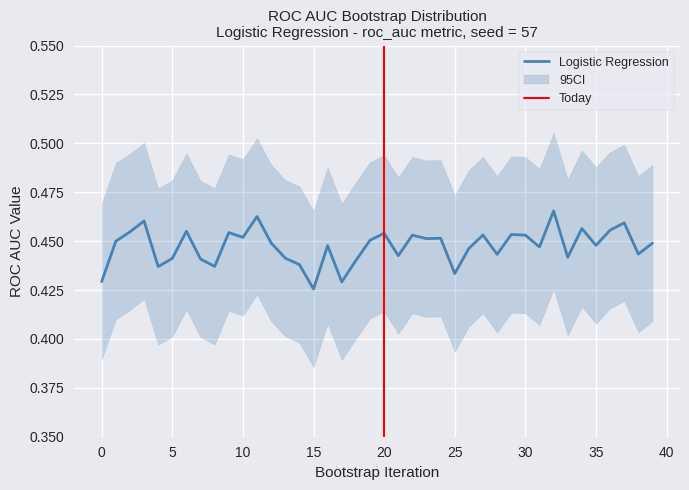

Rank the categories by value from lowest to highest.

15, 17, 0, 25, 4, 8, 14, 18, 7, 5, 13, 33, 21, 28, 38, 26, 31, 16, 35, 39, 12, 1, 19, 23, 24, 10, 22, 30, 27, 29, 20, 9, 2, 6, 36, 34, 37, 3, 11, 32